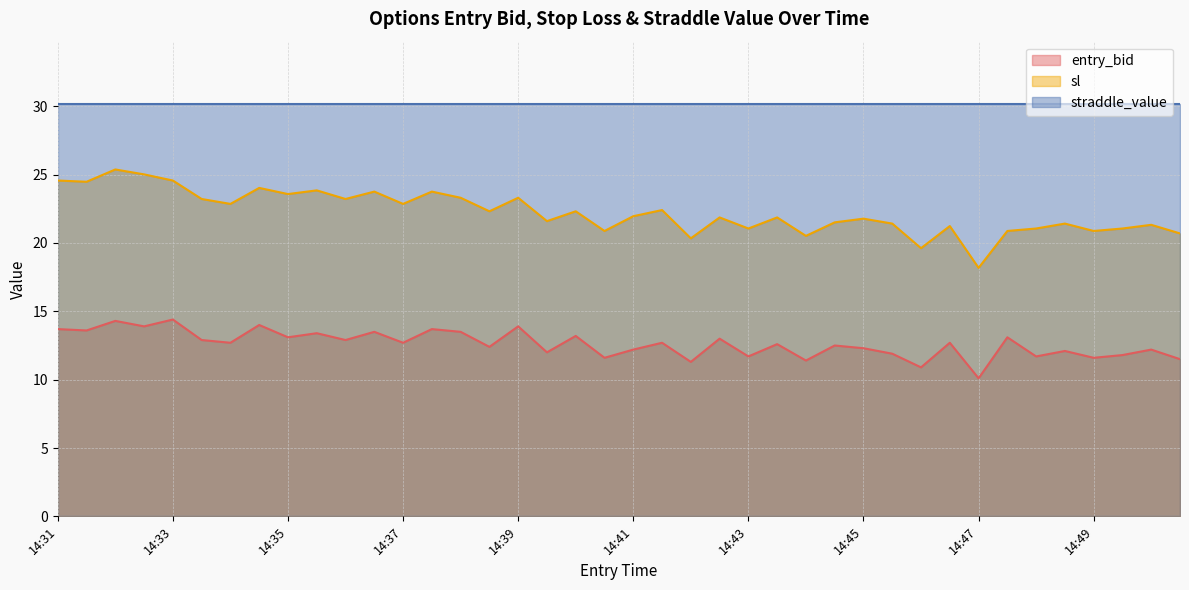

What is the average value of the entry_bid series?

12.6